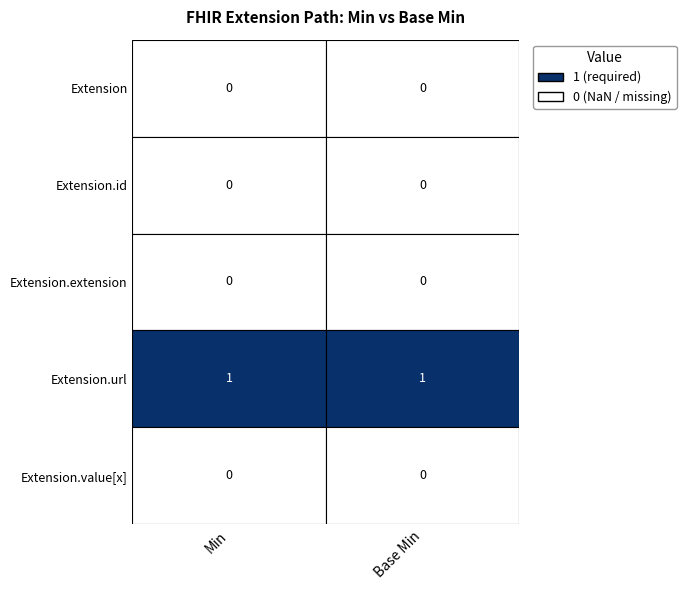

Is the value of Extension.url at 1 greater than the value of Extension.extension at 0?

Yes